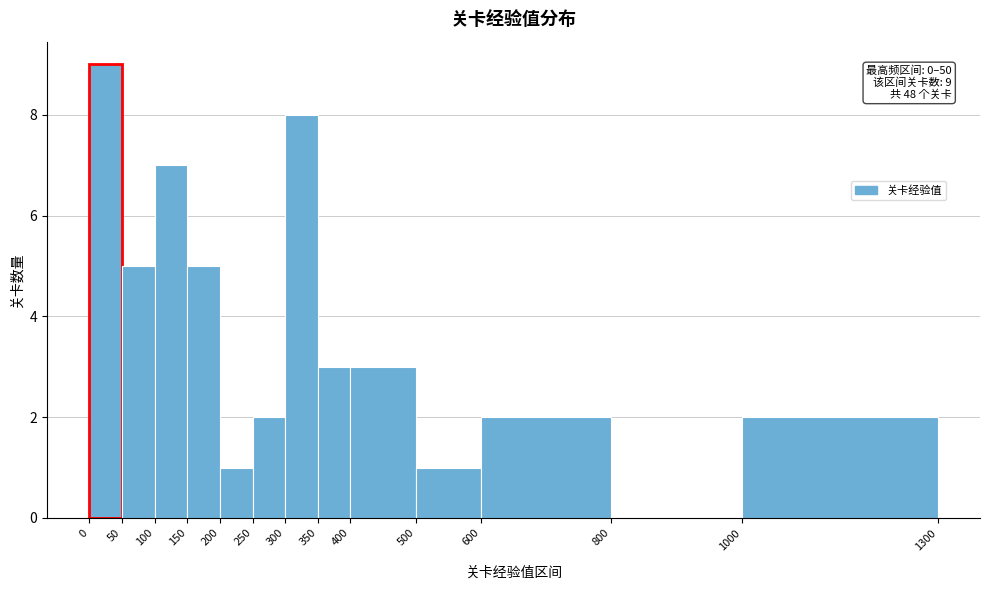

Over which range of the x-axis is the bar tallest?

0 to 50